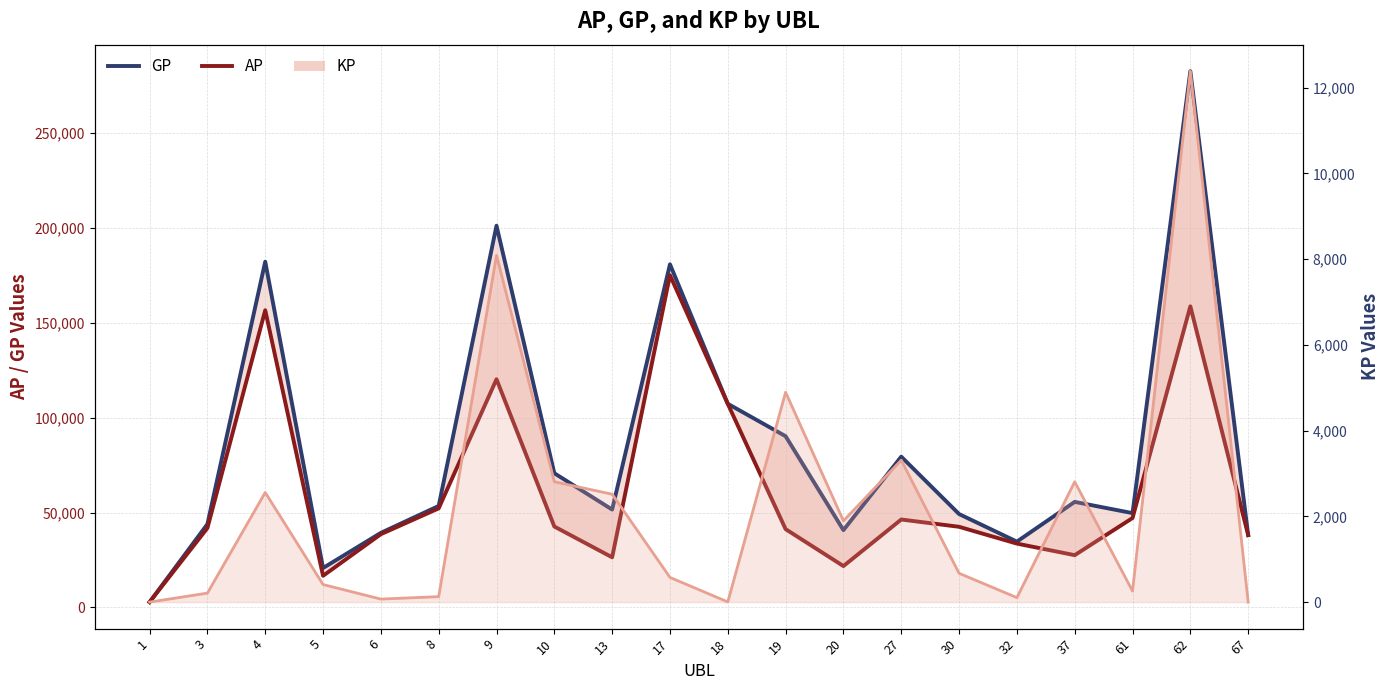

True or false: AP and KP intersect in this chart.

False